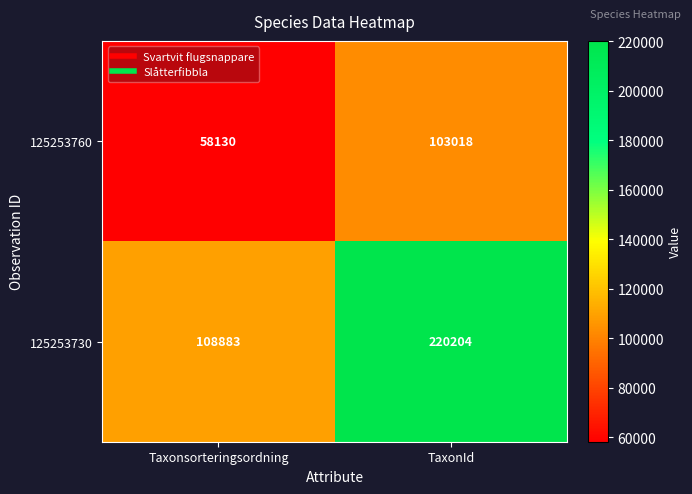

What is the minimum value shown in the chart?

58130